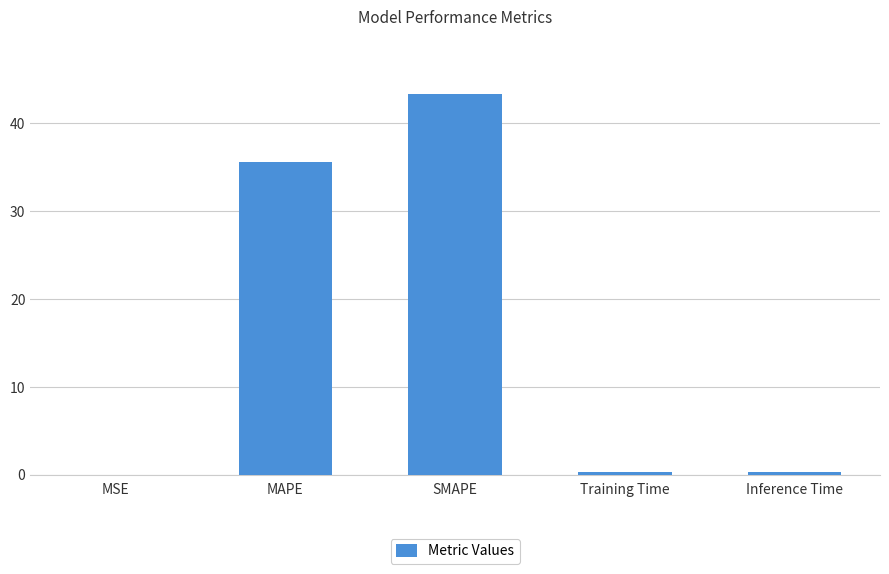

Which label corresponds to the largest value in the chart?

SMAPE